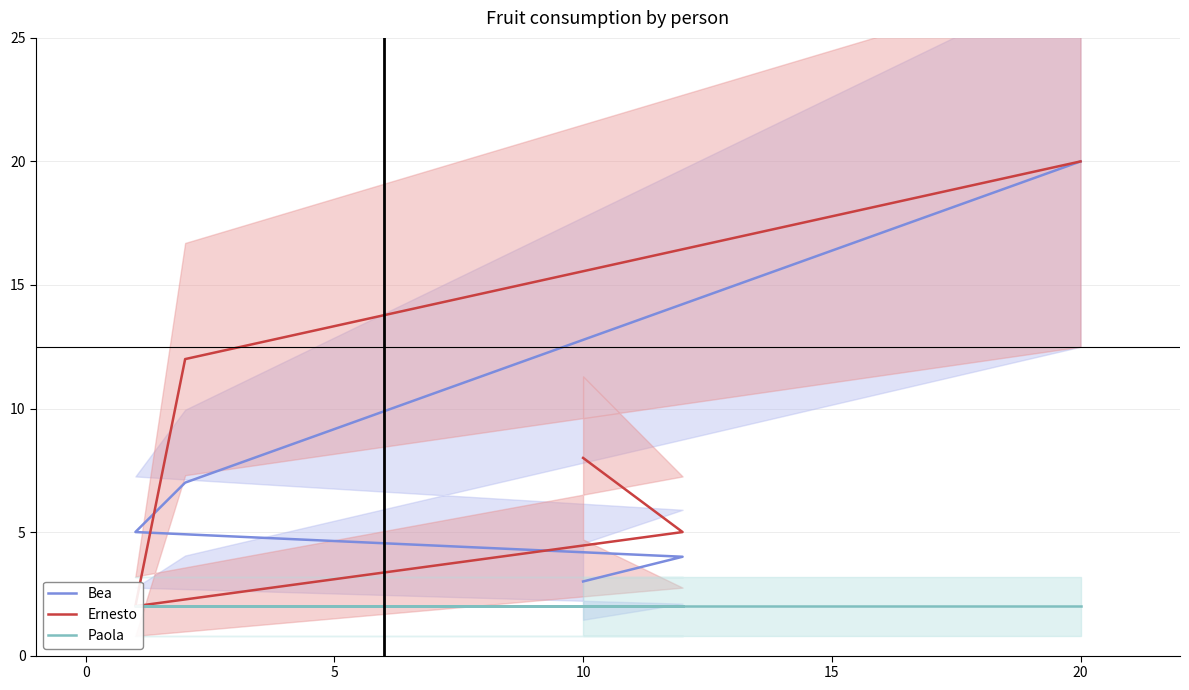

After their last crossing, which series has the higher values: Bea or Ernesto?

Ernesto